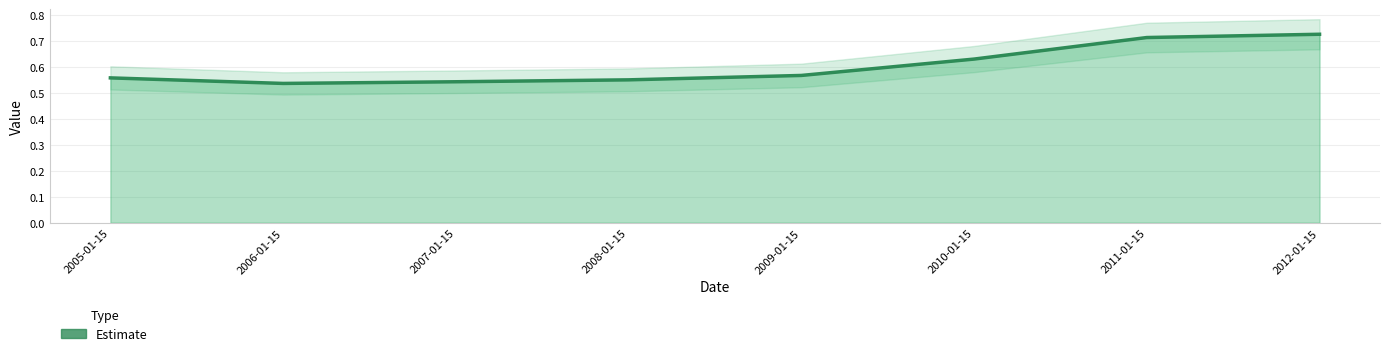

What value does the data have at 2007-01-15?

0.5